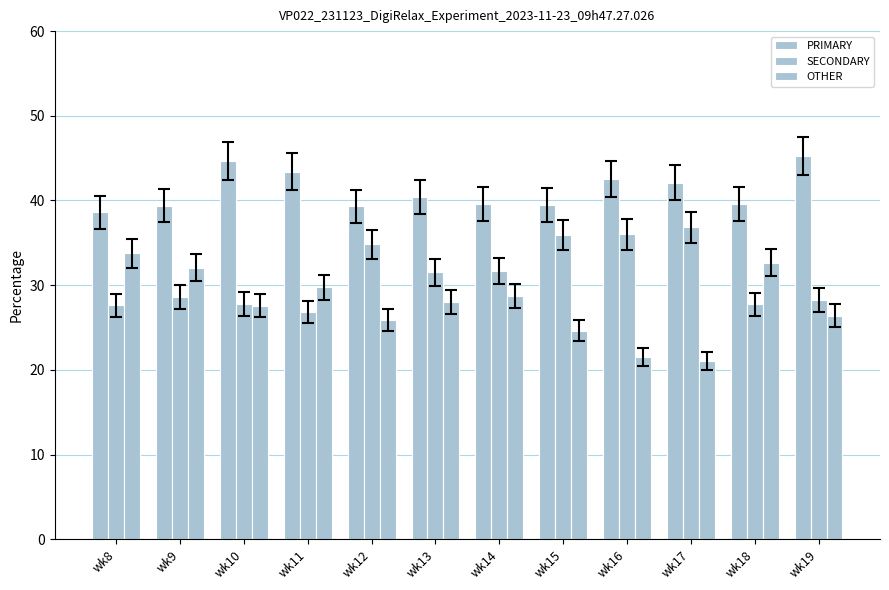

Does the chart contain stacked bars?

No